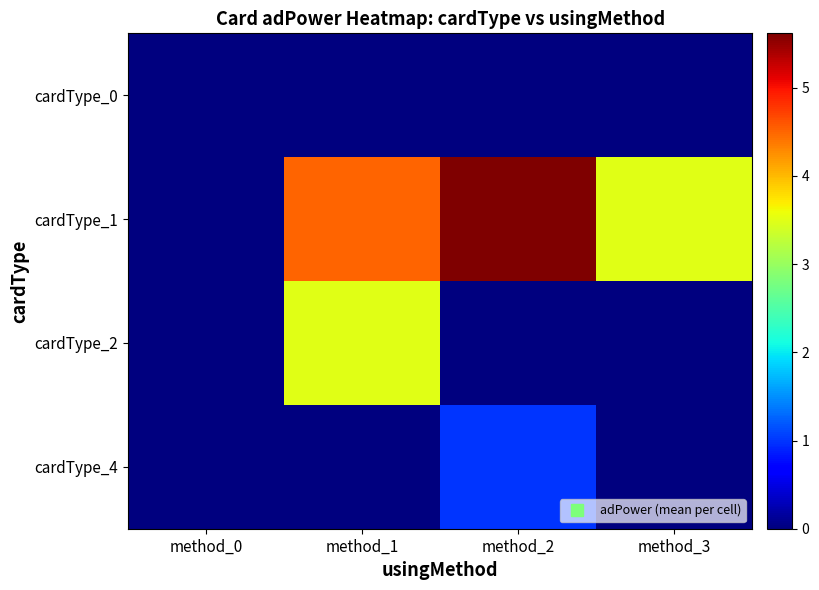

Which series has the largest range (max minus min)?

cardType_1